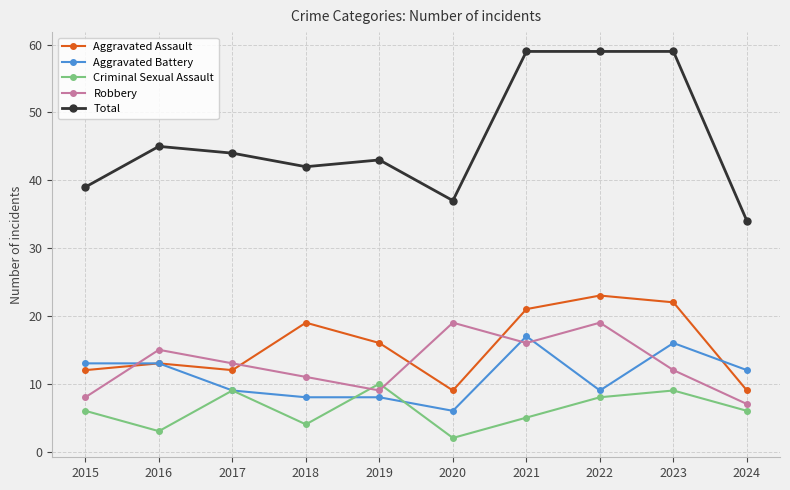

Between 2020 and 2023, which series saw the biggest shift?

Total